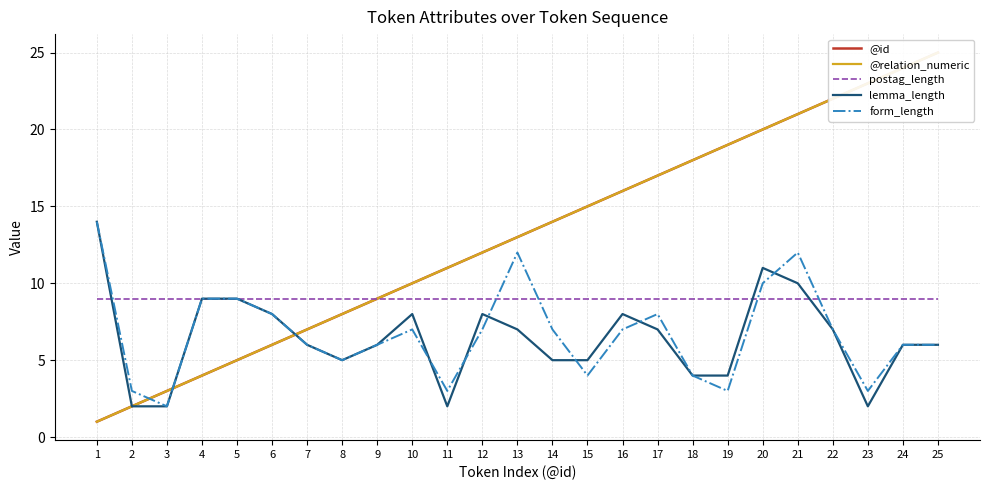

How many intersections are there between postag_length and form_length?

5